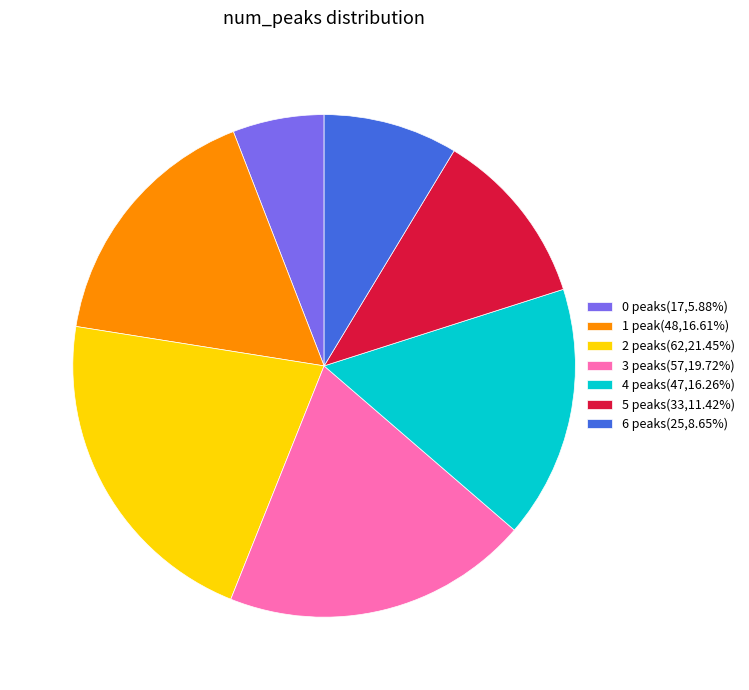

Which slice is the largest?

2 peaks